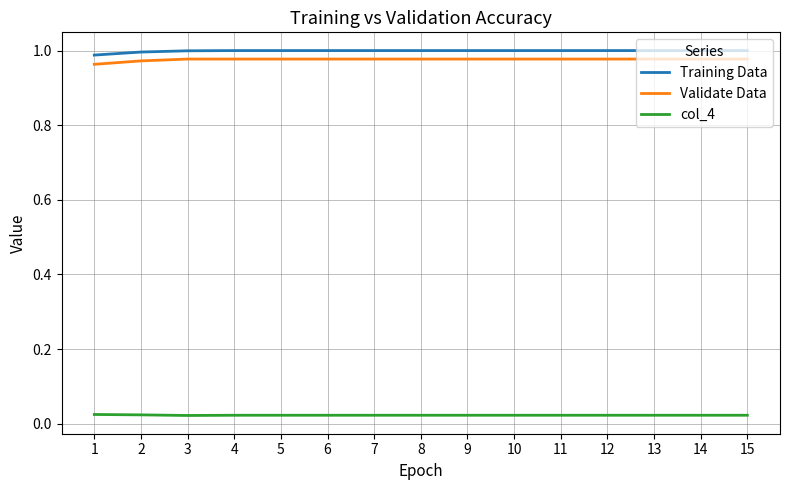

Which series has the largest total across all categories?

Training Data